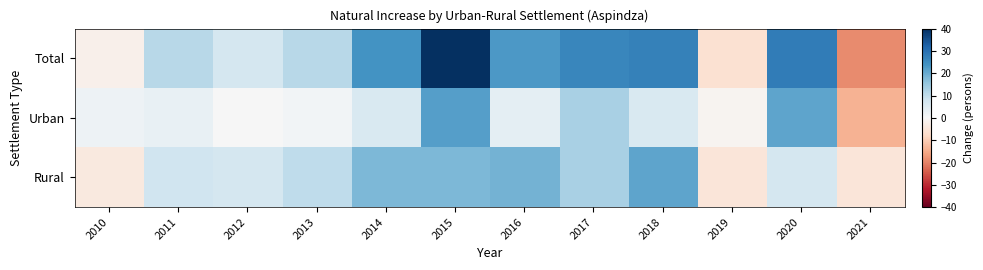

What is the greatest value displayed?

40